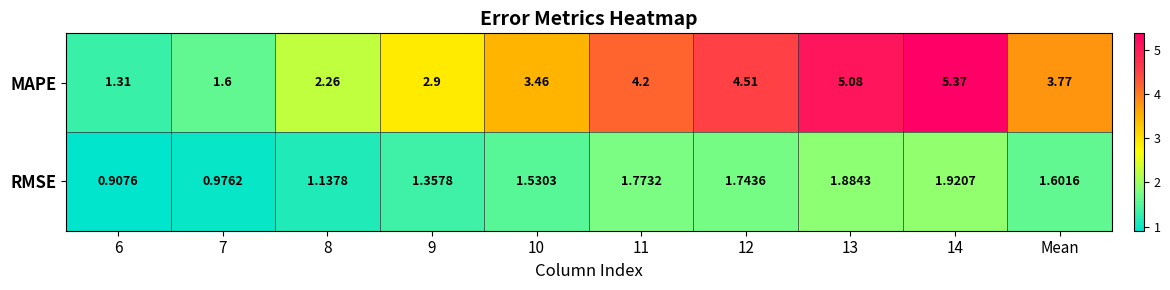

At how many categories does at least one series exceed 5?

2